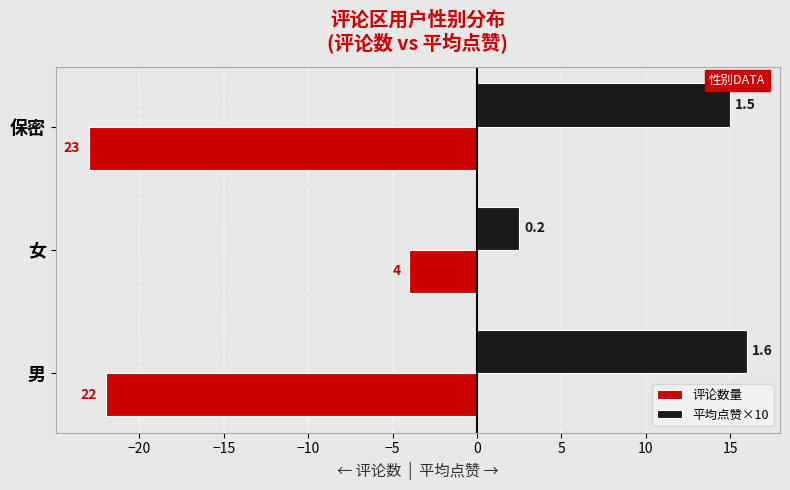

What are all the series names shown in the legend?

评论数量, 平均点赞×10